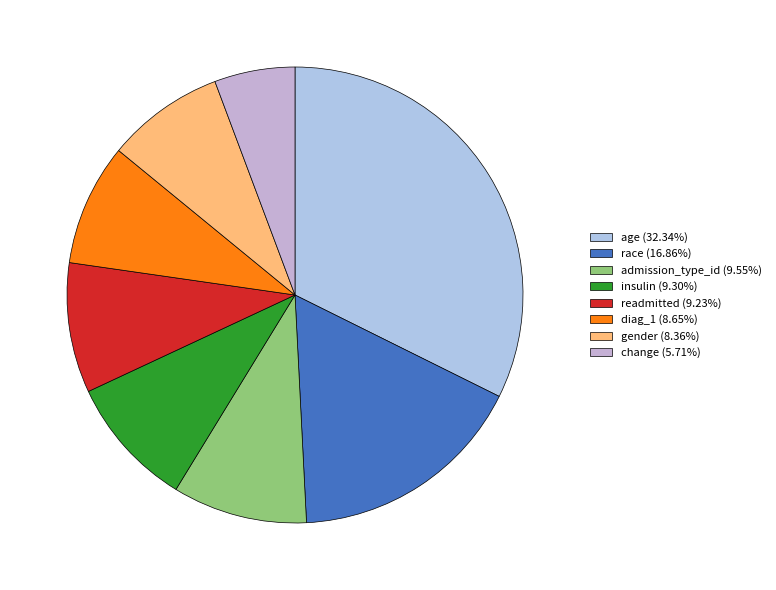

What percentage is NOT represented by admission_type_id?

90.5%